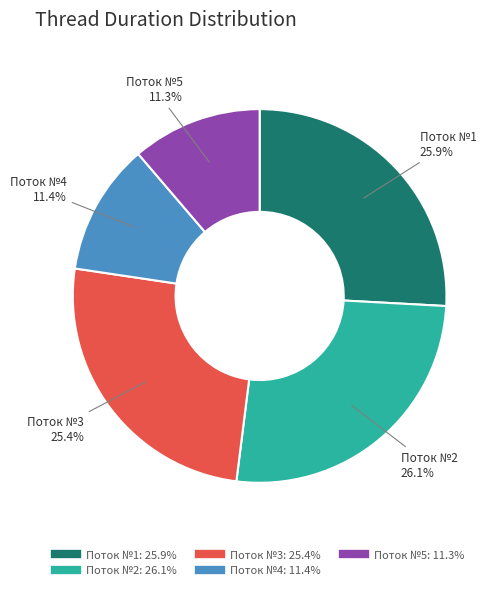

Is there a majority slice in this chart?

No